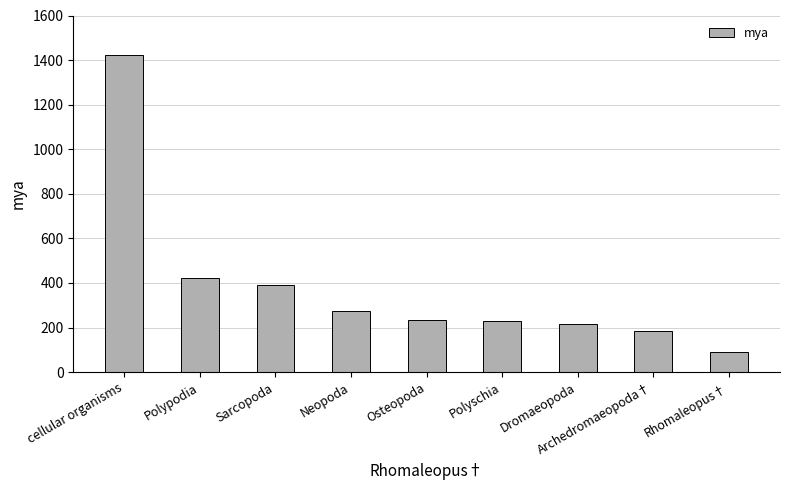

Are the bars horizontal?

No